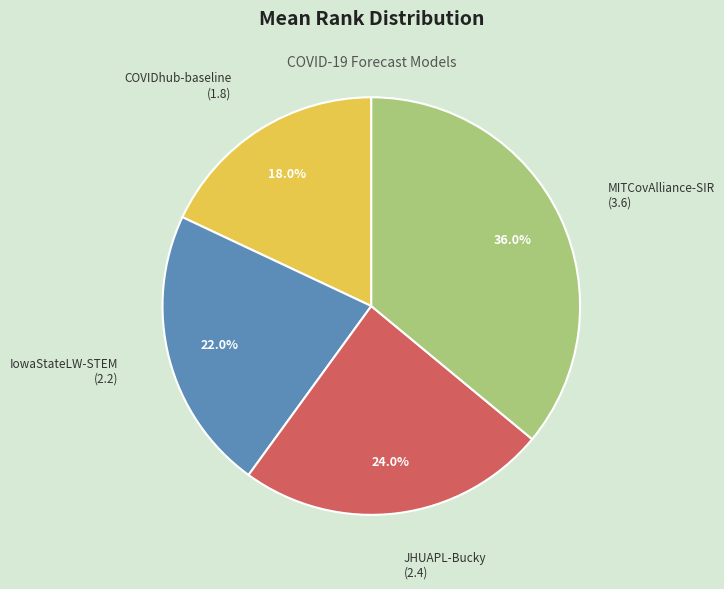

What percentage is the COVIDhub-baseline slice, to the nearest percent?

18%